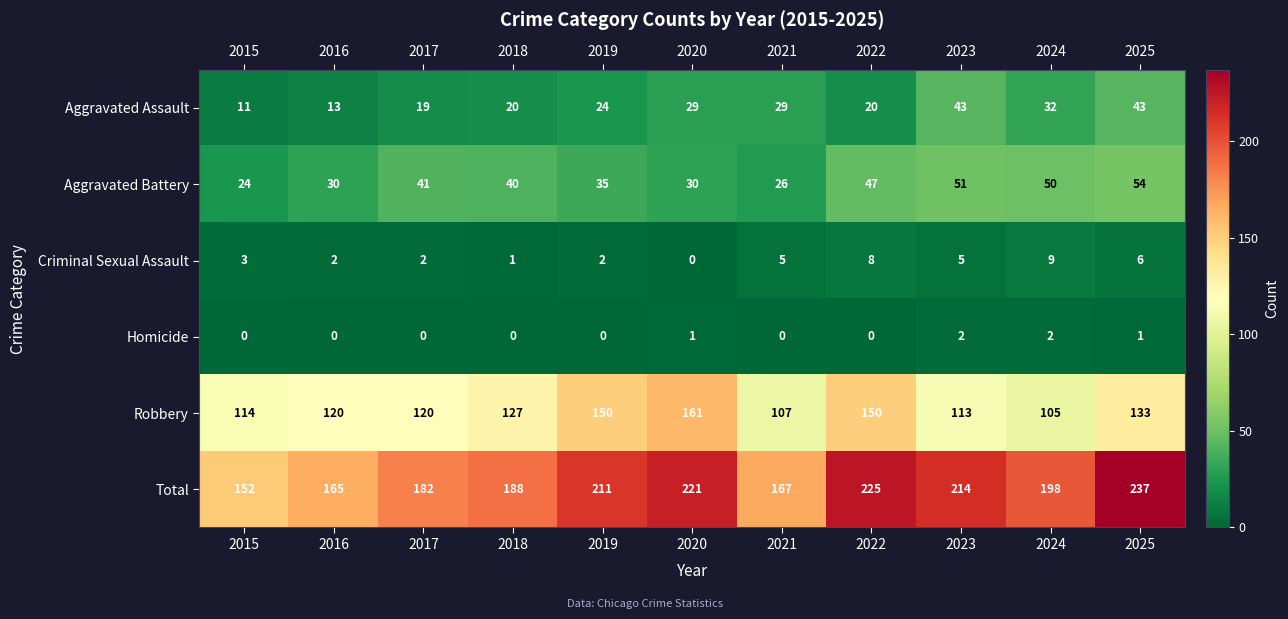

What is the difference between the Aggravated Assault values at 2024 and 2017?

13